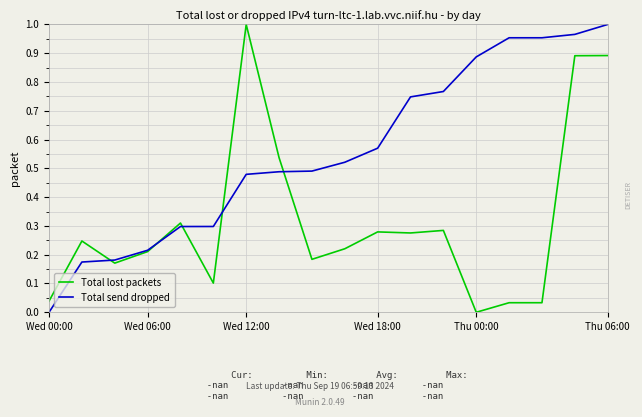

Rank the series by their average value, from lowest to highest.

Total lost packets, Total send dropped